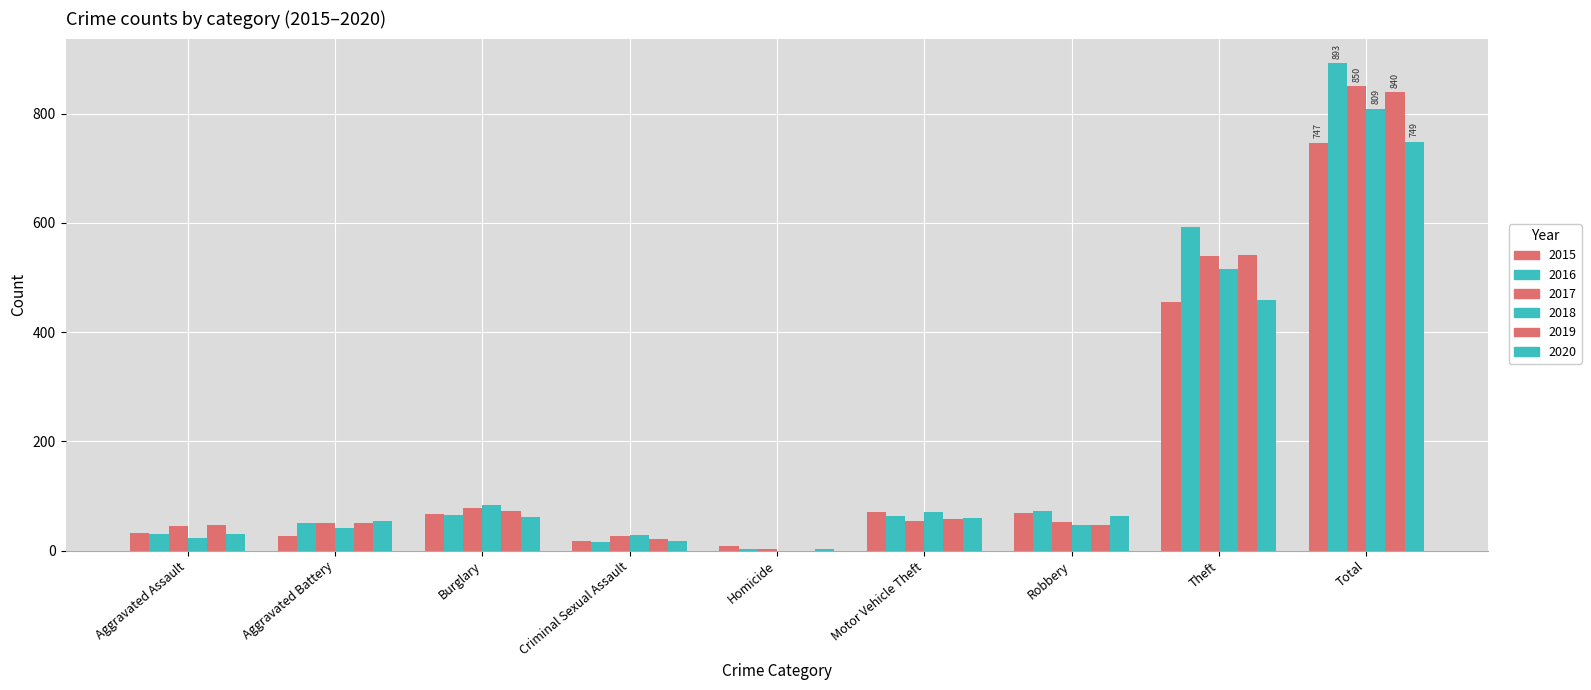

How many distinct data groups are displayed?

6